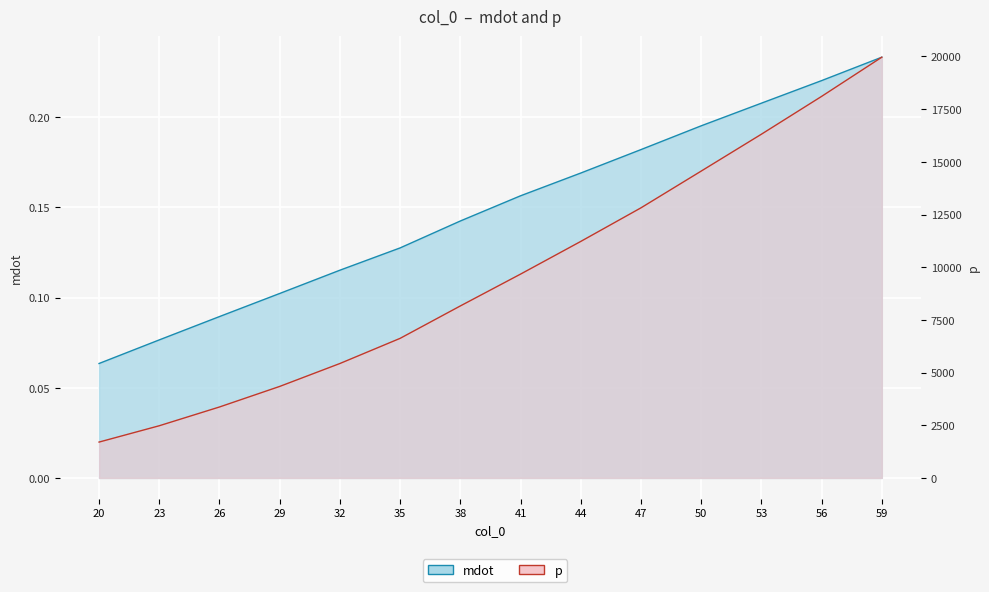

What is the difference between the highest and lowest values at 26?

3366.5